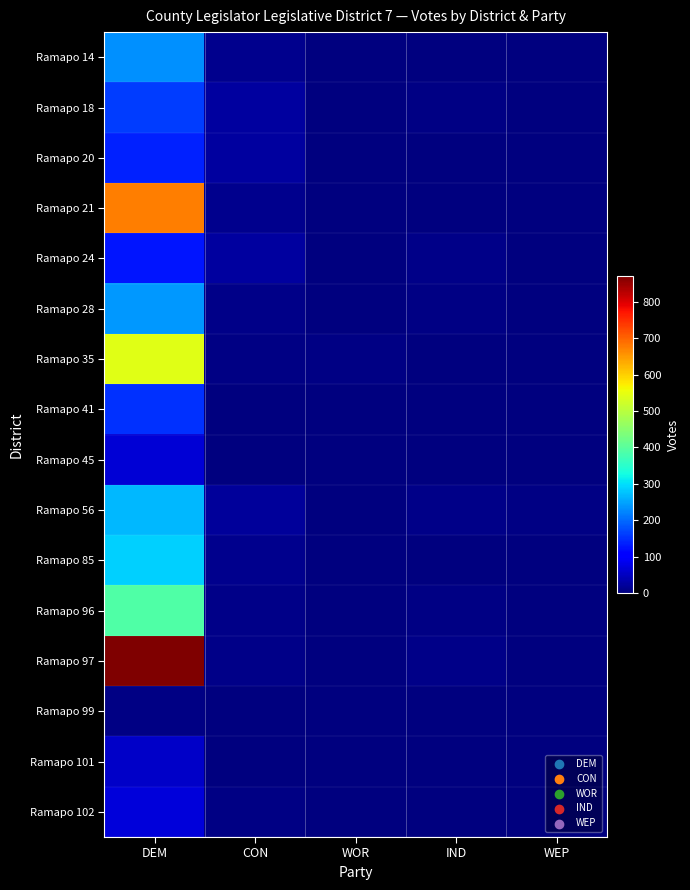

Reading left to right, transcribe all the data shown in this chart.

Ramapo 14: DEM=234	CON=12	WOR=2	IND=3	WEP=1
Ramapo 18: DEM=160	CON=27	WOR=2	IND=6	WEP=2
Ramapo 20: DEM=139	CON=26	WOR=3	IND=2	WEP=3
Ramapo 21: DEM=677	CON=13	WOR=1	IND=3	WEP=0
Ramapo 24: DEM=126	CON=24	WOR=2	IND=7	WEP=1
Ramapo 28: DEM=239	CON=10	WOR=1	IND=6	WEP=0
Ramapo 35: DEM=544	CON=4	WOR=4	IND=2	WEP=0
Ramapo 41: DEM=153	CON=3	WOR=1	IND=3	WEP=2
Ramapo 45: DEM=68	CON=0	WOR=0	IND=0	WEP=0
Ramapo 56: DEM=268	CON=23	WOR=2	IND=7	WEP=5
Ramapo 85: DEM=287	CON=13	WOR=0	IND=1	WEP=0
Ramapo 96: DEM=391	CON=10	WOR=0	IND=4	WEP=1
Ramapo 97: DEM=871	CON=7	WOR=2	IND=7	WEP=0
Ramapo 99: DEM=4	CON=0	WOR=0	IND=0	WEP=0
Ramapo 101: DEM=56	CON=2	WOR=1	IND=0	WEP=0
Ramapo 102: DEM=71	CON=4	WOR=0	IND=0	WEP=0